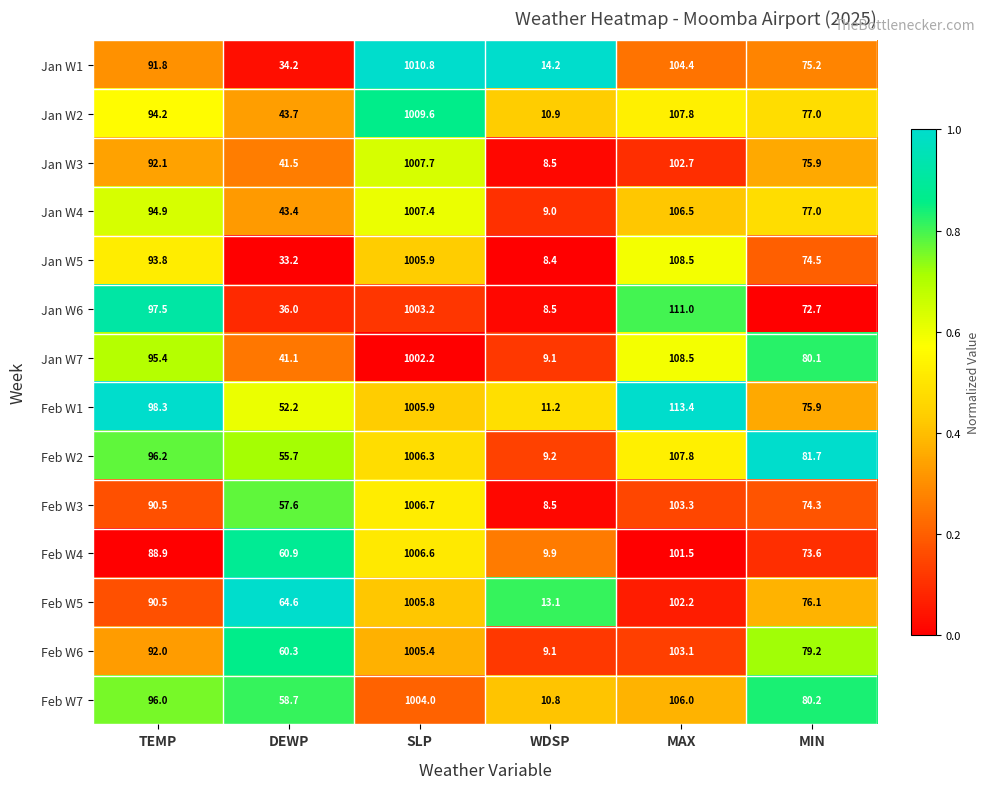

How many series are shown in this chart?

14